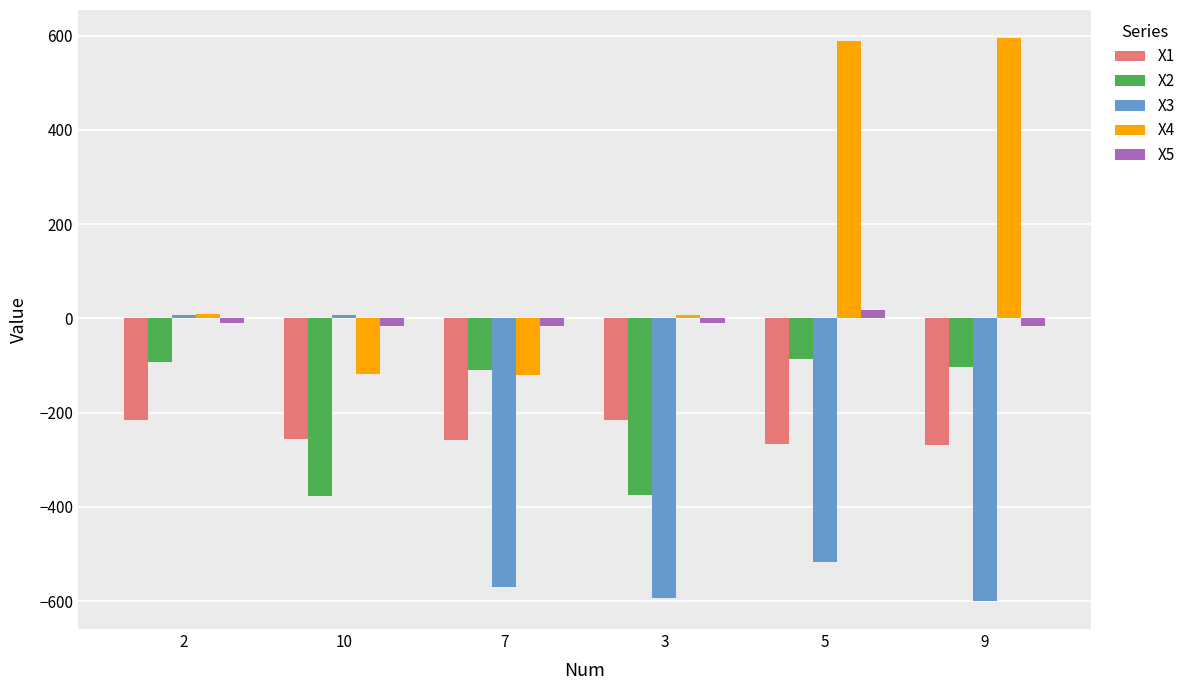

Where is X3 nearest to the value -296?

5